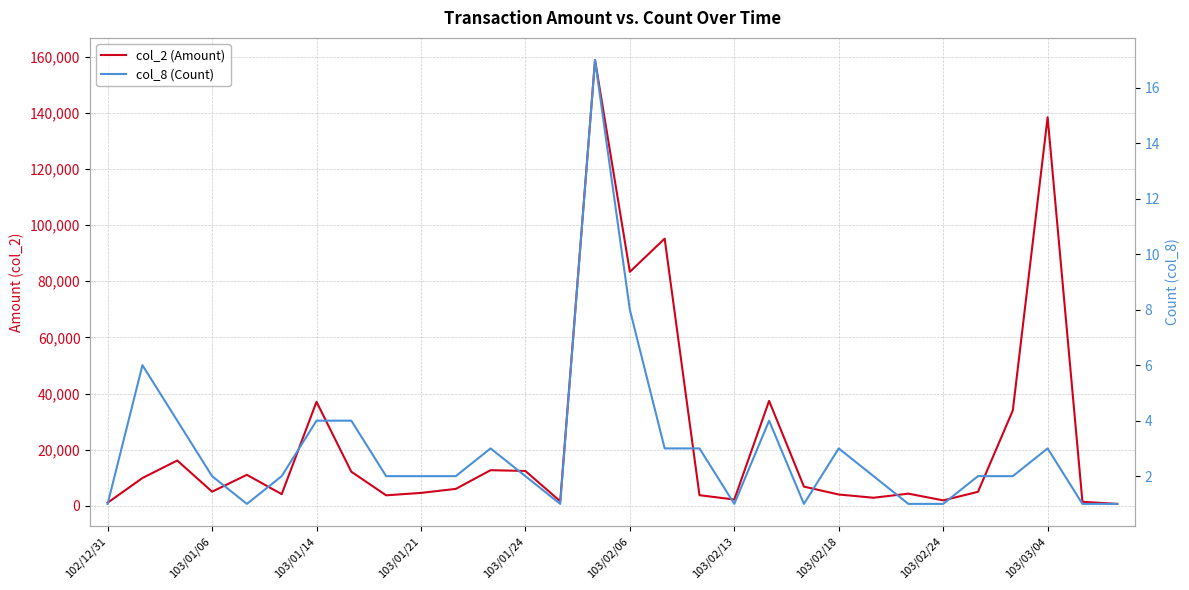

Rank the series by their average value, from highest to lowest.

col_2 (Amount), col_8 (Count)